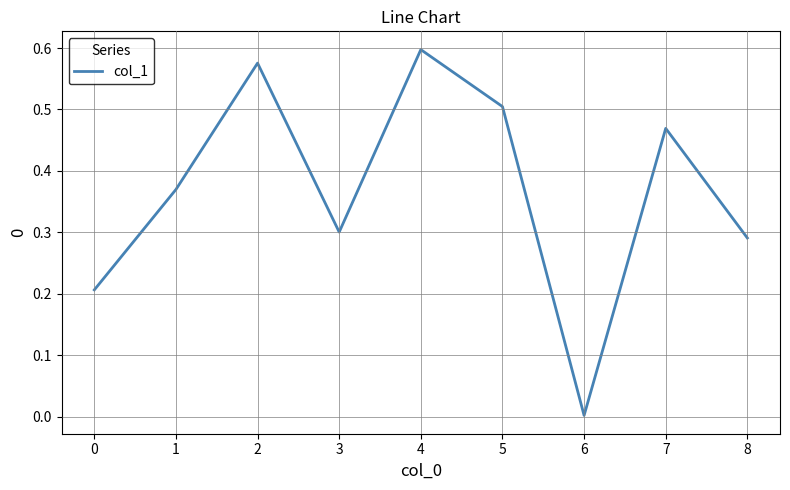

The chart shows a value of 0.6 at 4. True or false?

True